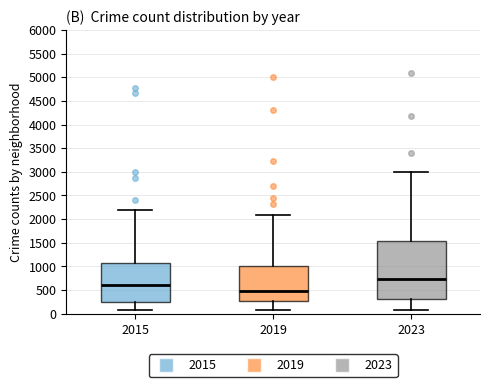

Which box's median line is the lowest?

2019